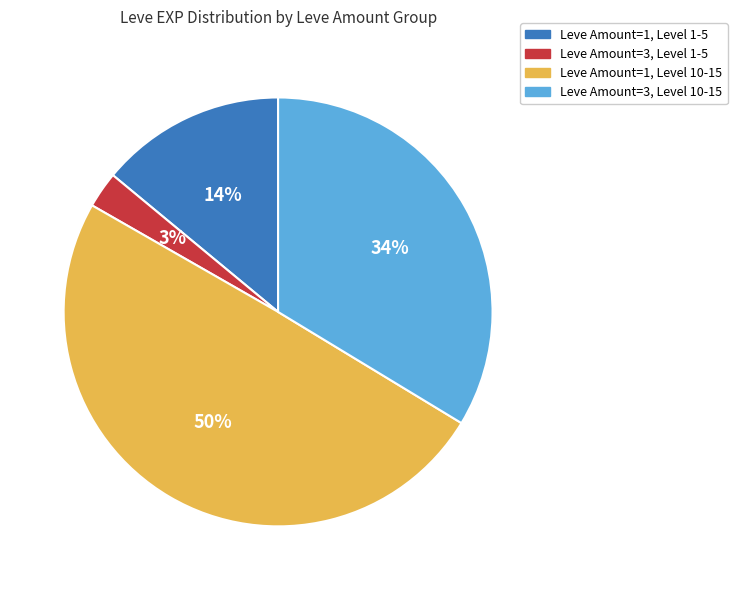

Is there a majority slice in this chart?

No